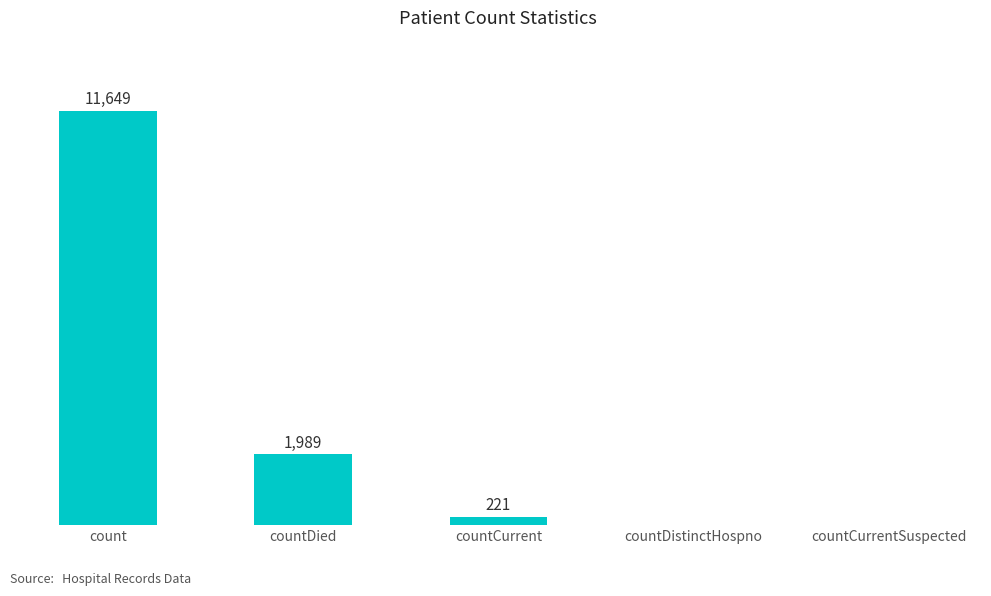

At which category does the chart reach its peak across all series?

count